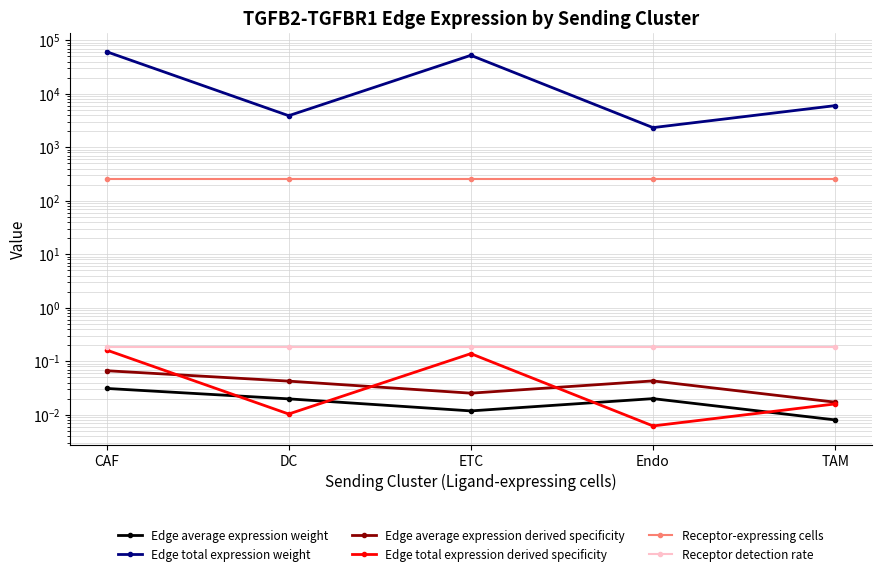

Where is the first local minimum for Edge total expression derived specificity?

DC